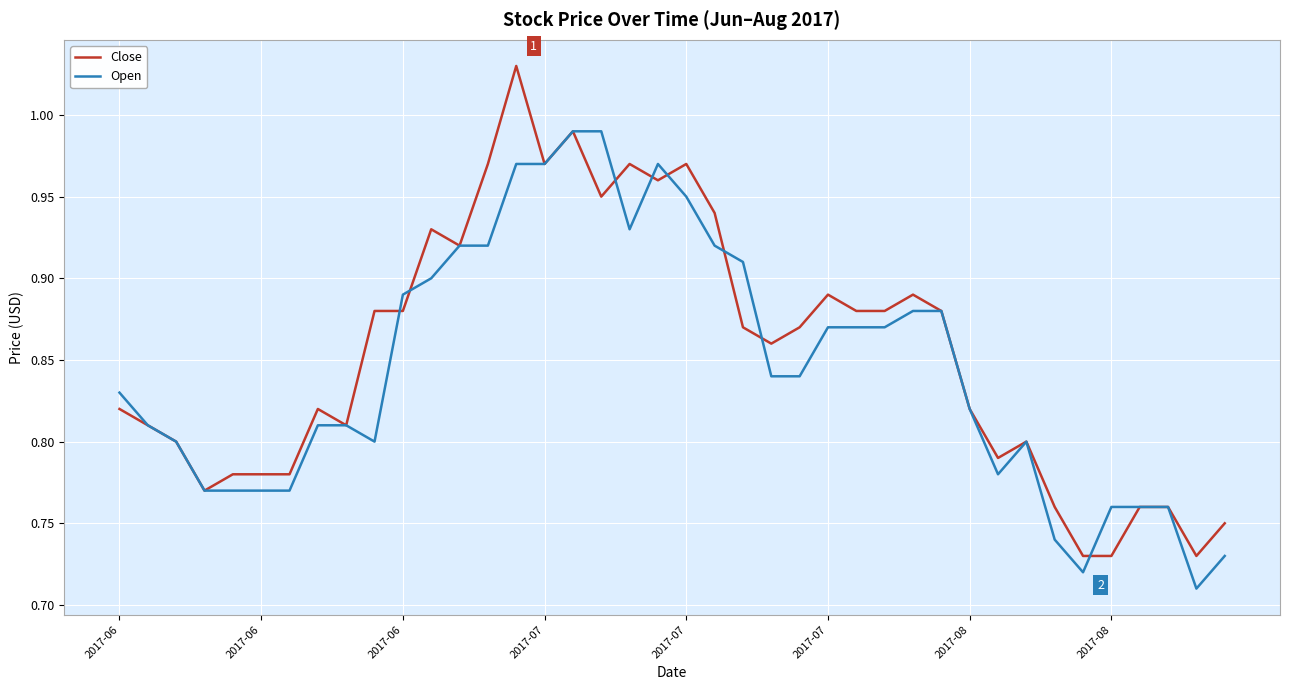

Which series has the largest range (max minus min)?

Close